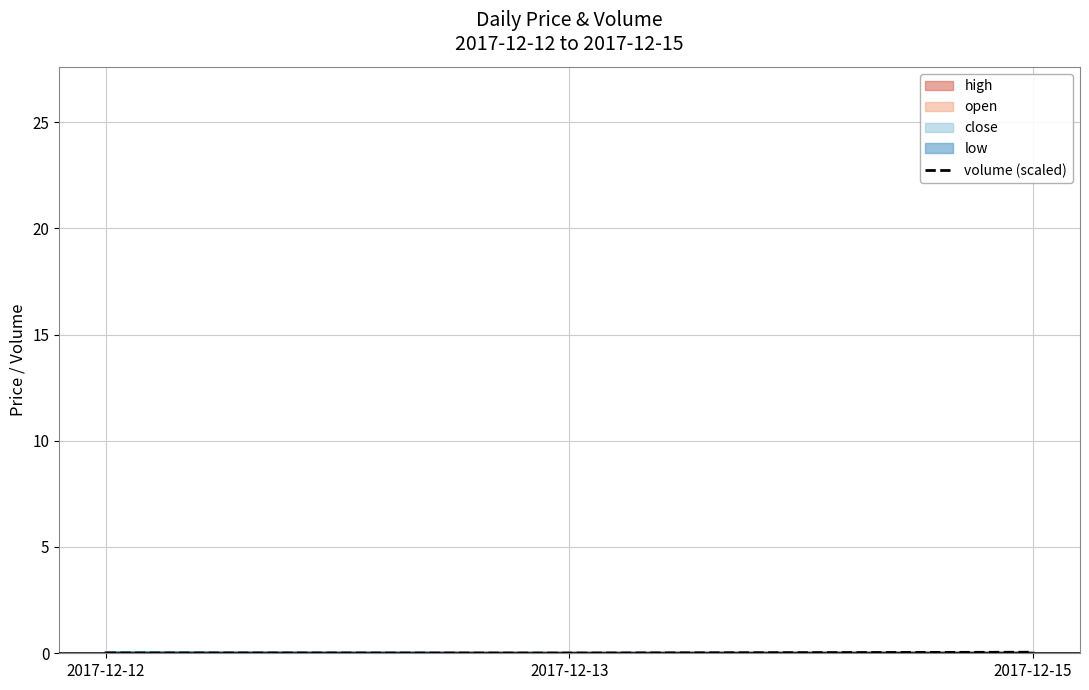

Which category has the highest value across all series?

2017-12-15